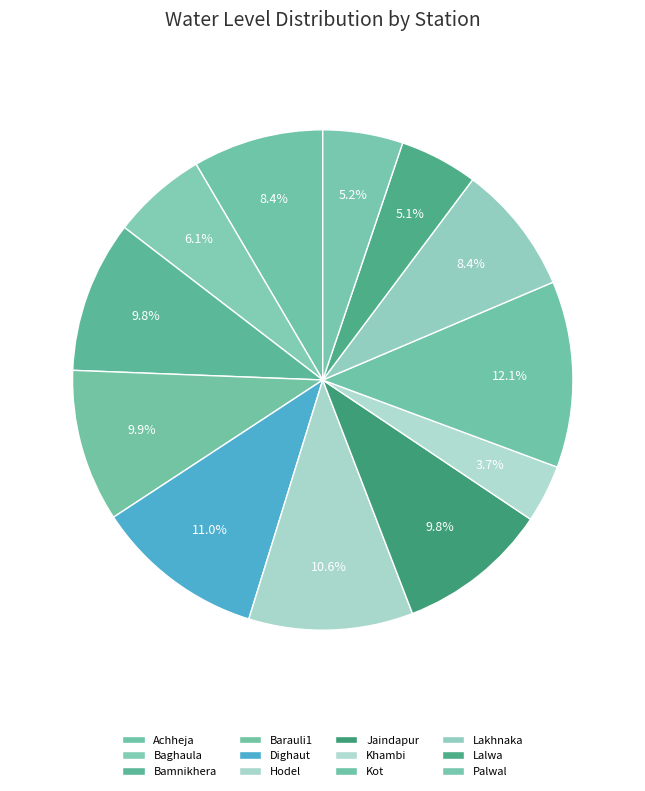

Which category has the biggest portion of the pie?

Kot